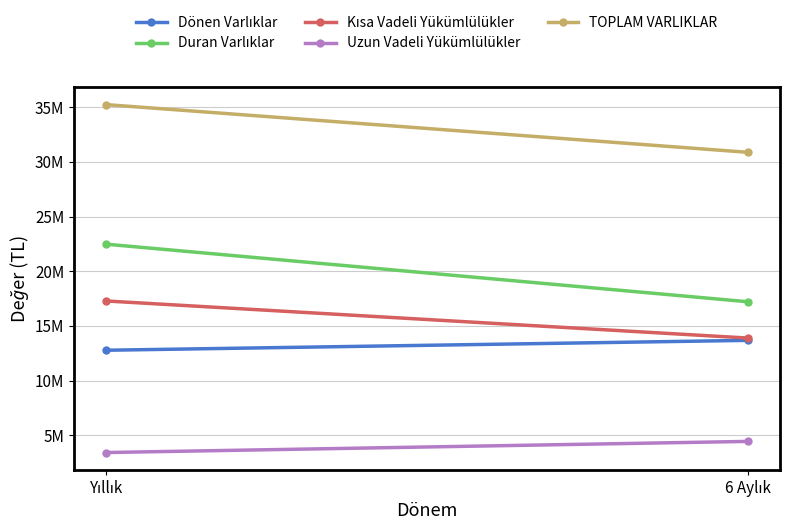

What is the average value of the Dönen Varlıklar series?

13220722